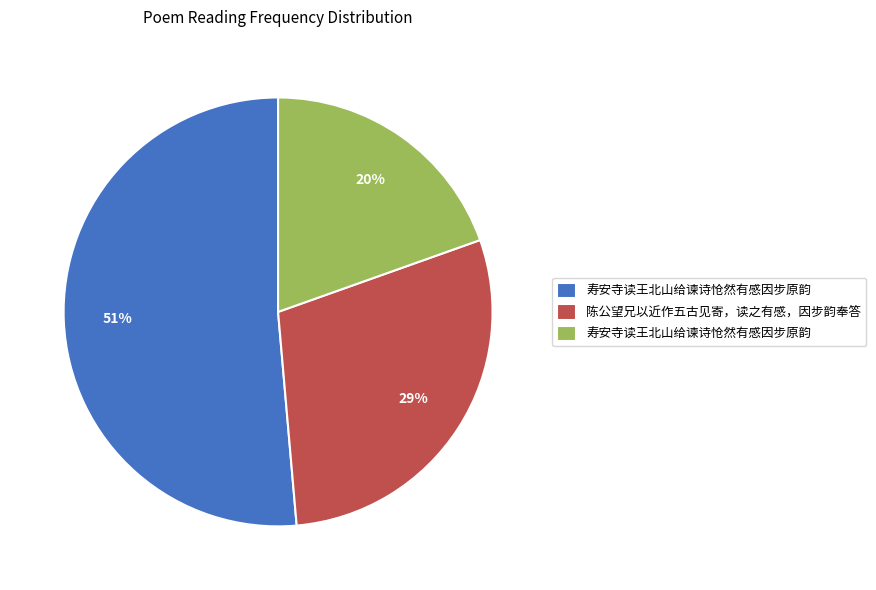

To the nearest percent, what is the average slice percentage?

33%